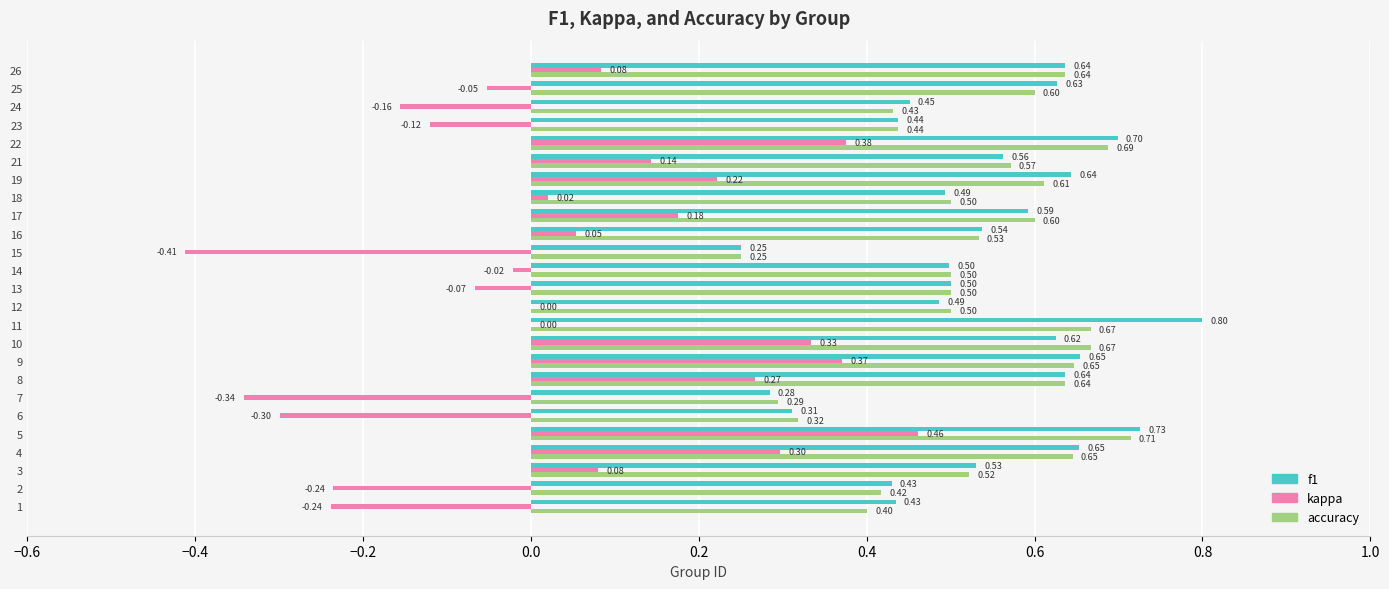

Count the f1 values in the range 0 to 1.

25